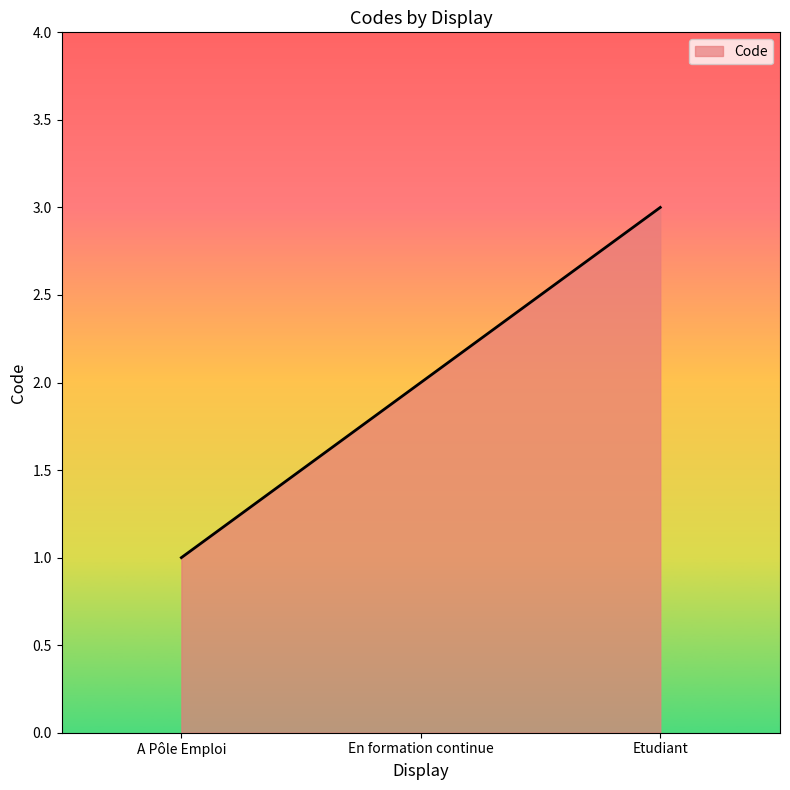

What is the greatest value displayed?

3